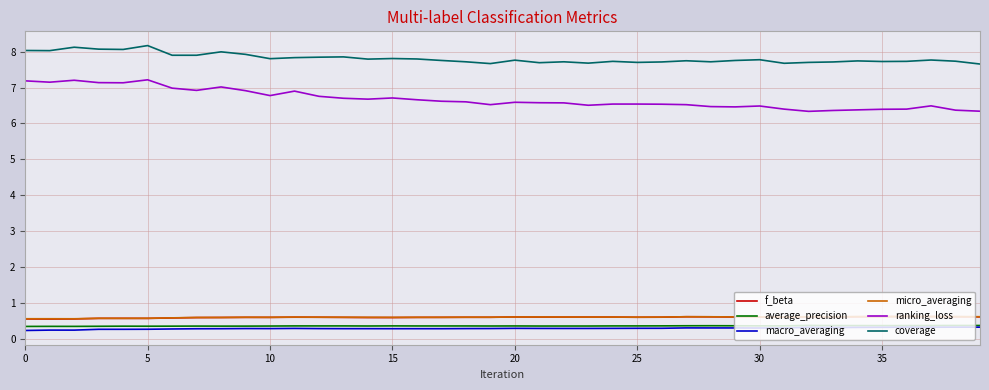

Which series has the largest total across all categories?

coverage